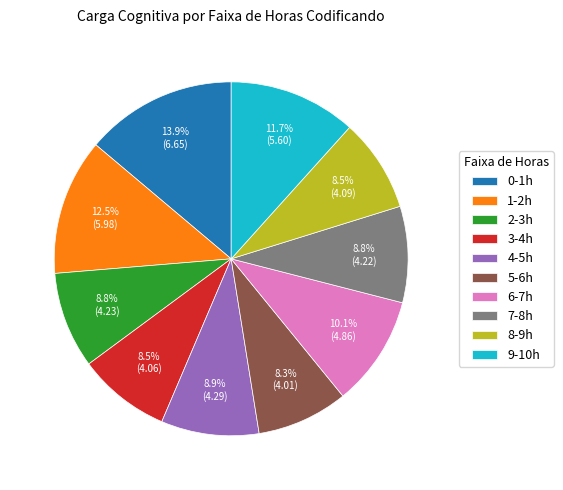

Which category has the biggest portion of the pie?

0-1h